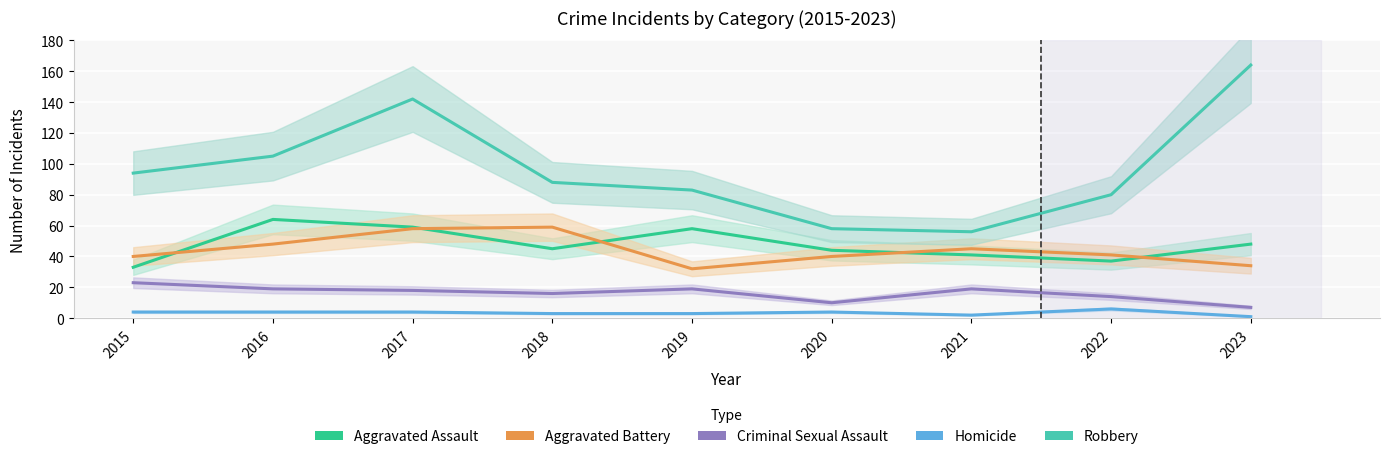

Reading right to left, extract all data points from this chart.

Aggravated Assault: 2023=48	2022=37	2021=41	2020=44	2019=58	2018=45	2017=59	2016=64	2015=33
Aggravated Battery: 2023=34	2022=41	2021=45	2020=40	2019=32	2018=59	2017=58	2016=48	2015=40
Criminal Sexual Assault: 2023=7	2022=14	2021=19	2020=10	2019=19	2018=16	2017=18	2016=19	2015=23
Homicide: 2023=1	2022=6	2021=2	2020=4	2019=3	2018=3	2017=4	2016=4	2015=4
Robbery: 2023=164	2022=80	2021=56	2020=58	2019=83	2018=88	2017=142	2016=105	2015=94